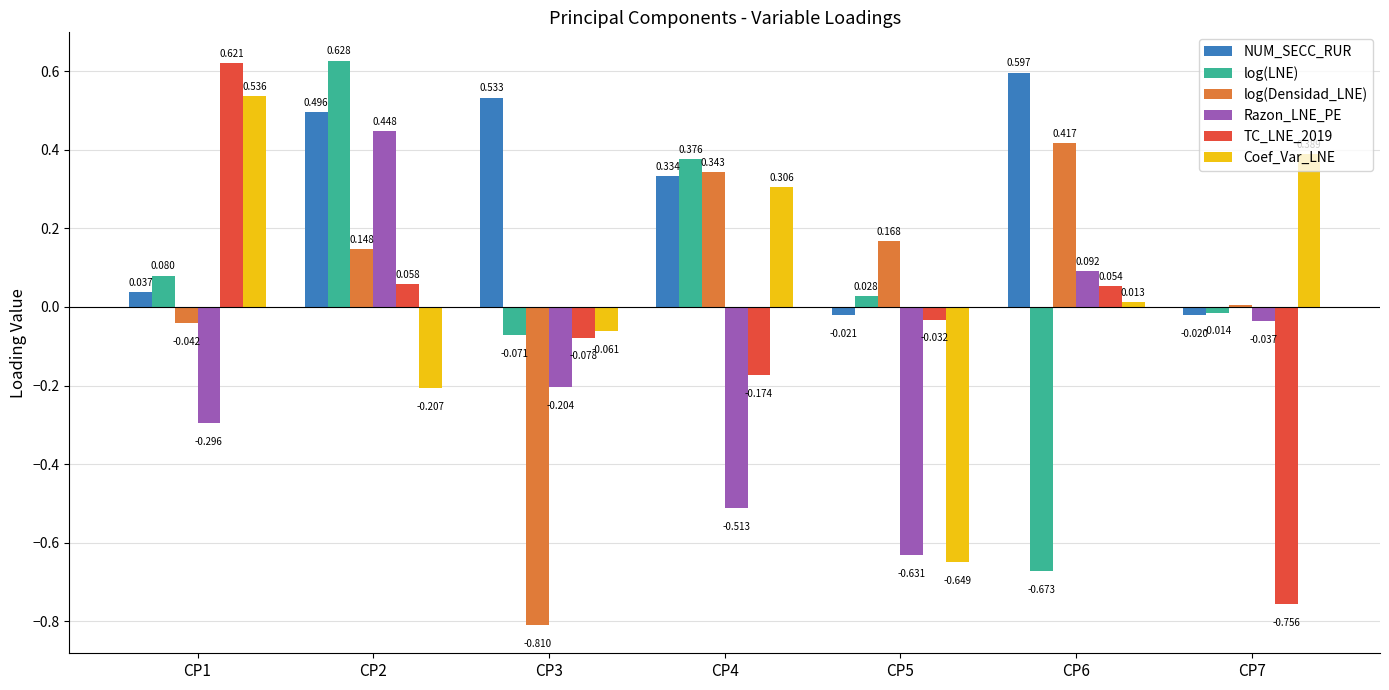

Is the value of Razon_LNE_PE at CP6 greater than the value of Coef_Var_LNE at CP5?

Yes